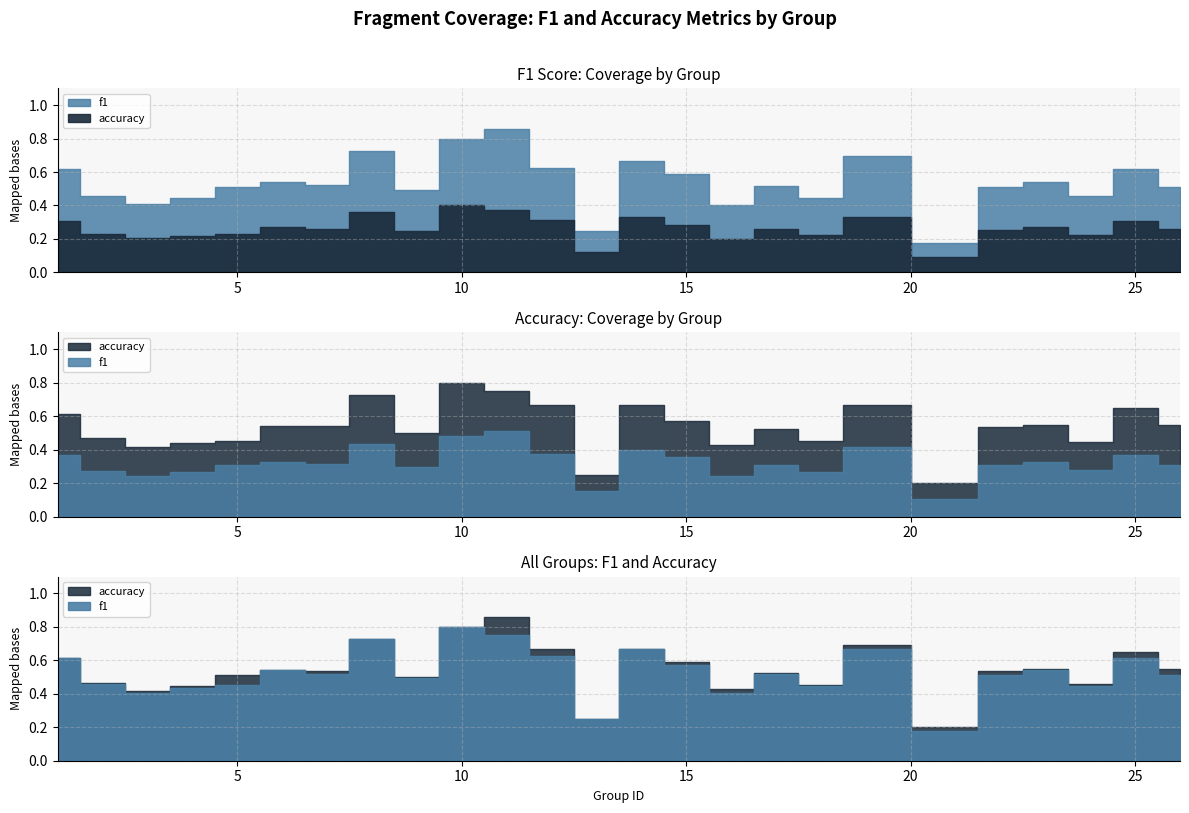

How many distinct data groups are displayed?

2